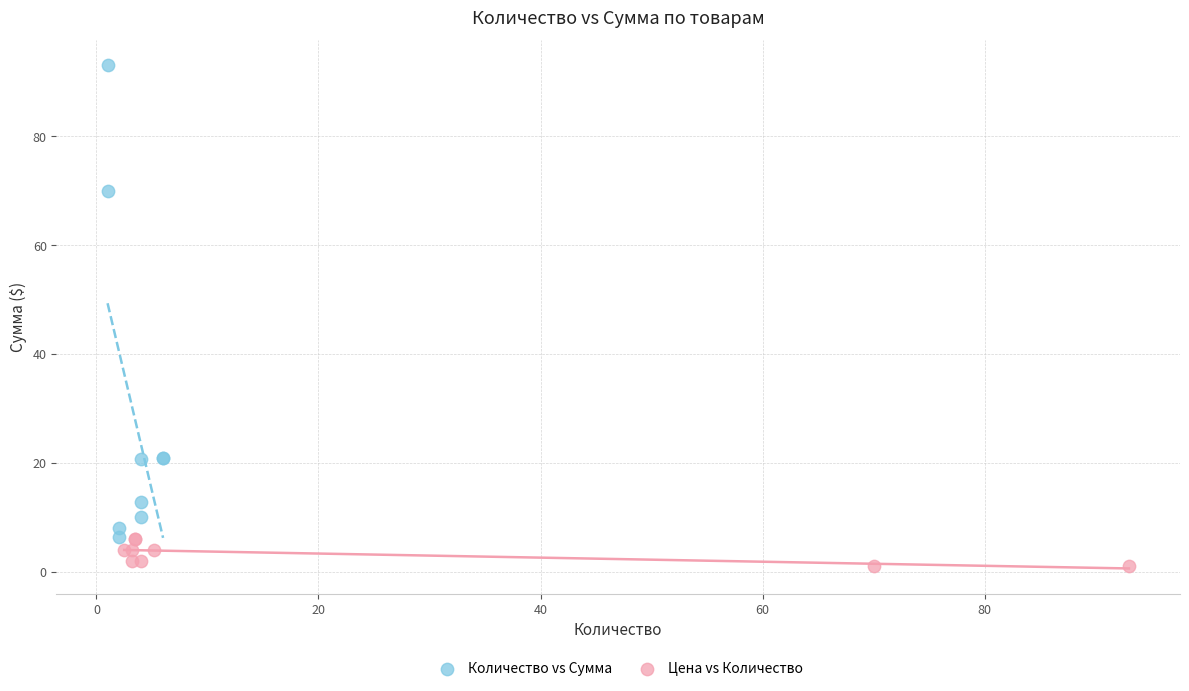

Which series contains the highest Y value?

Количество vs Сумма